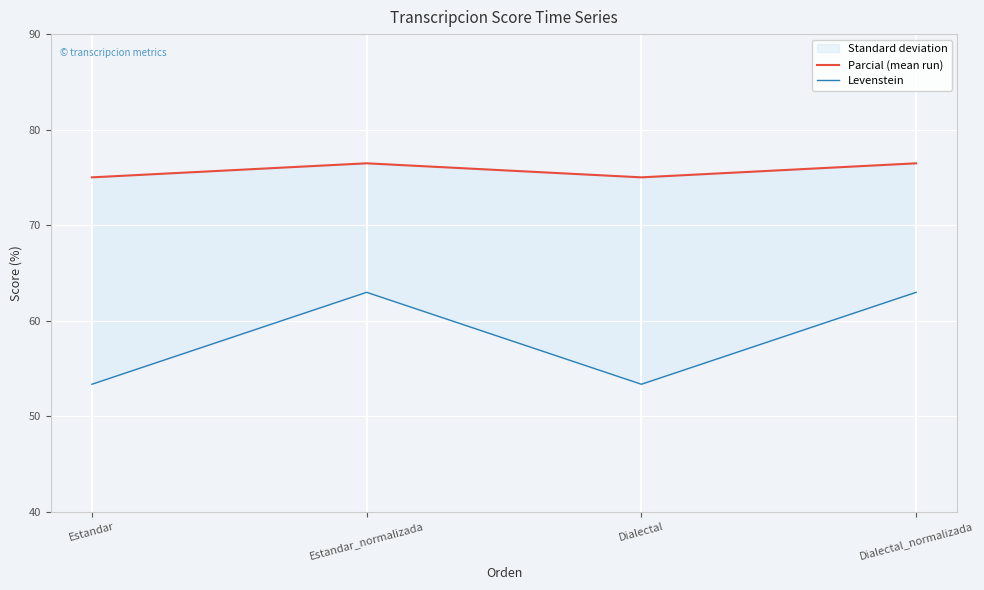

What position from the right is Estandar_normalizada?

3